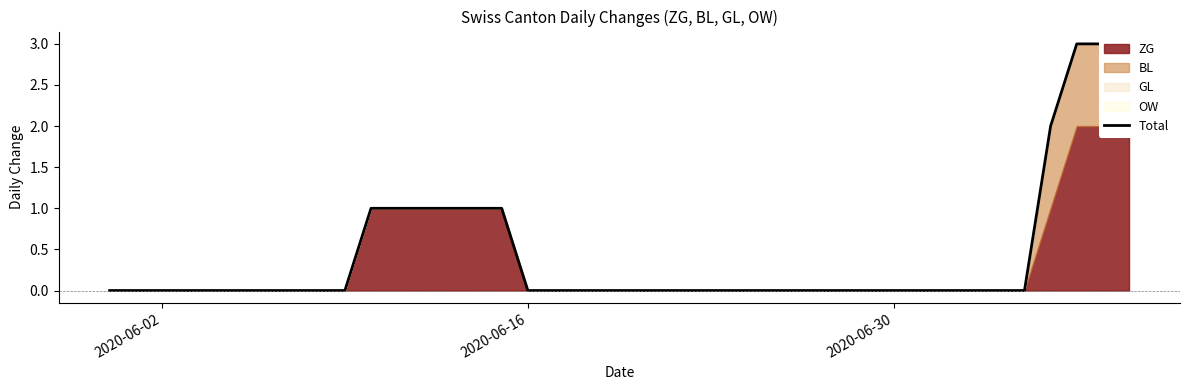

How many categories are shown in the chart?

40